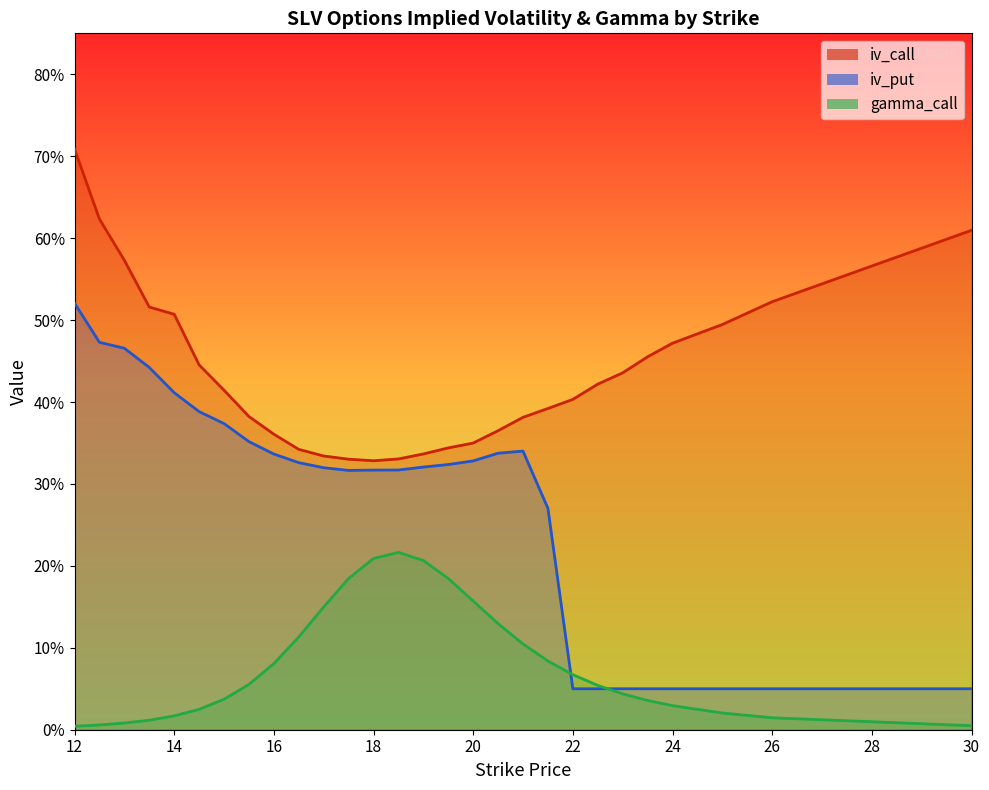

What is the label of the 21st point from the left?

22.0